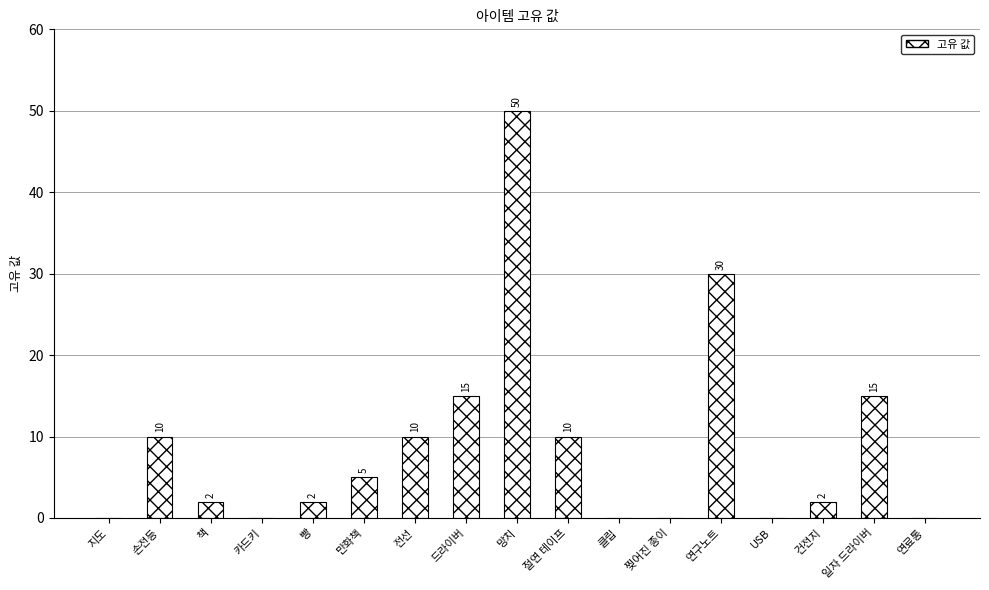

At which label is the value closest to 25?

연구노트